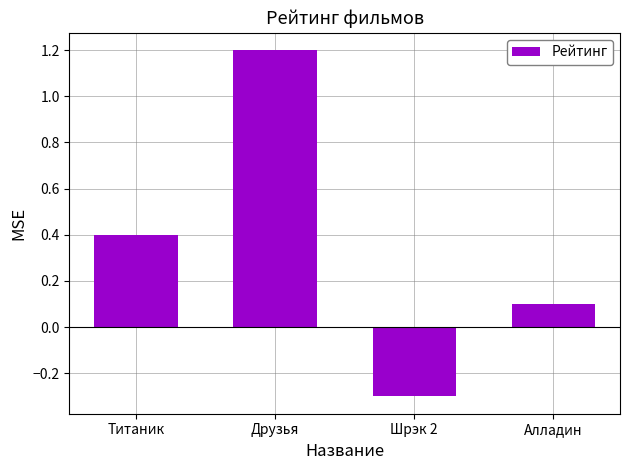

What is the sum of the values at Друзья and Шрэк 2?

0.9